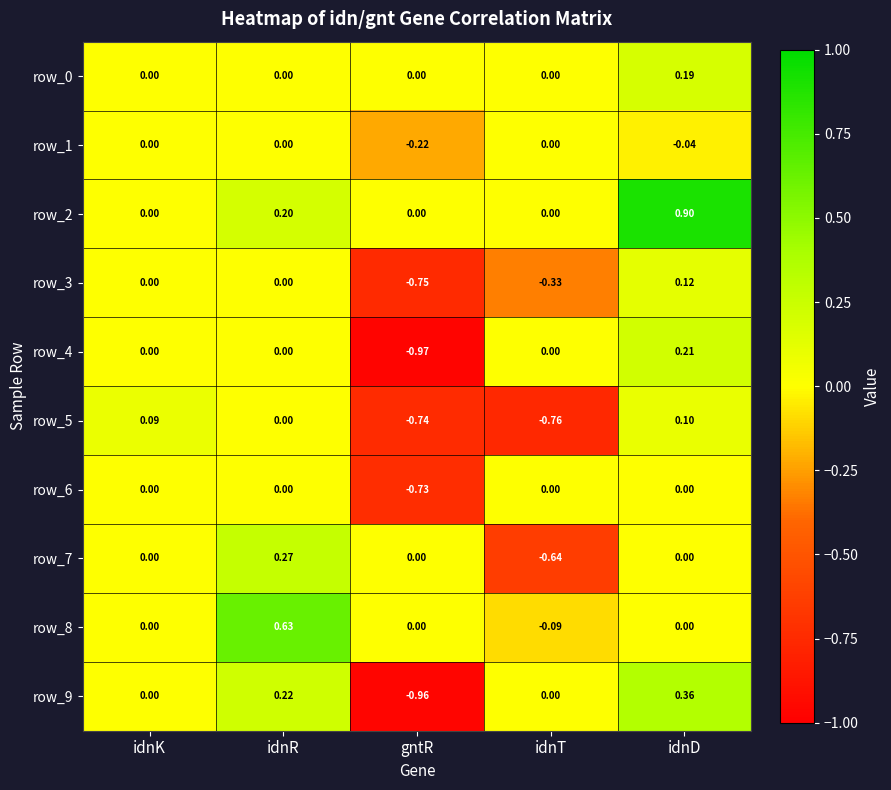

At which category does the chart reach its minimum across all series?

gntR